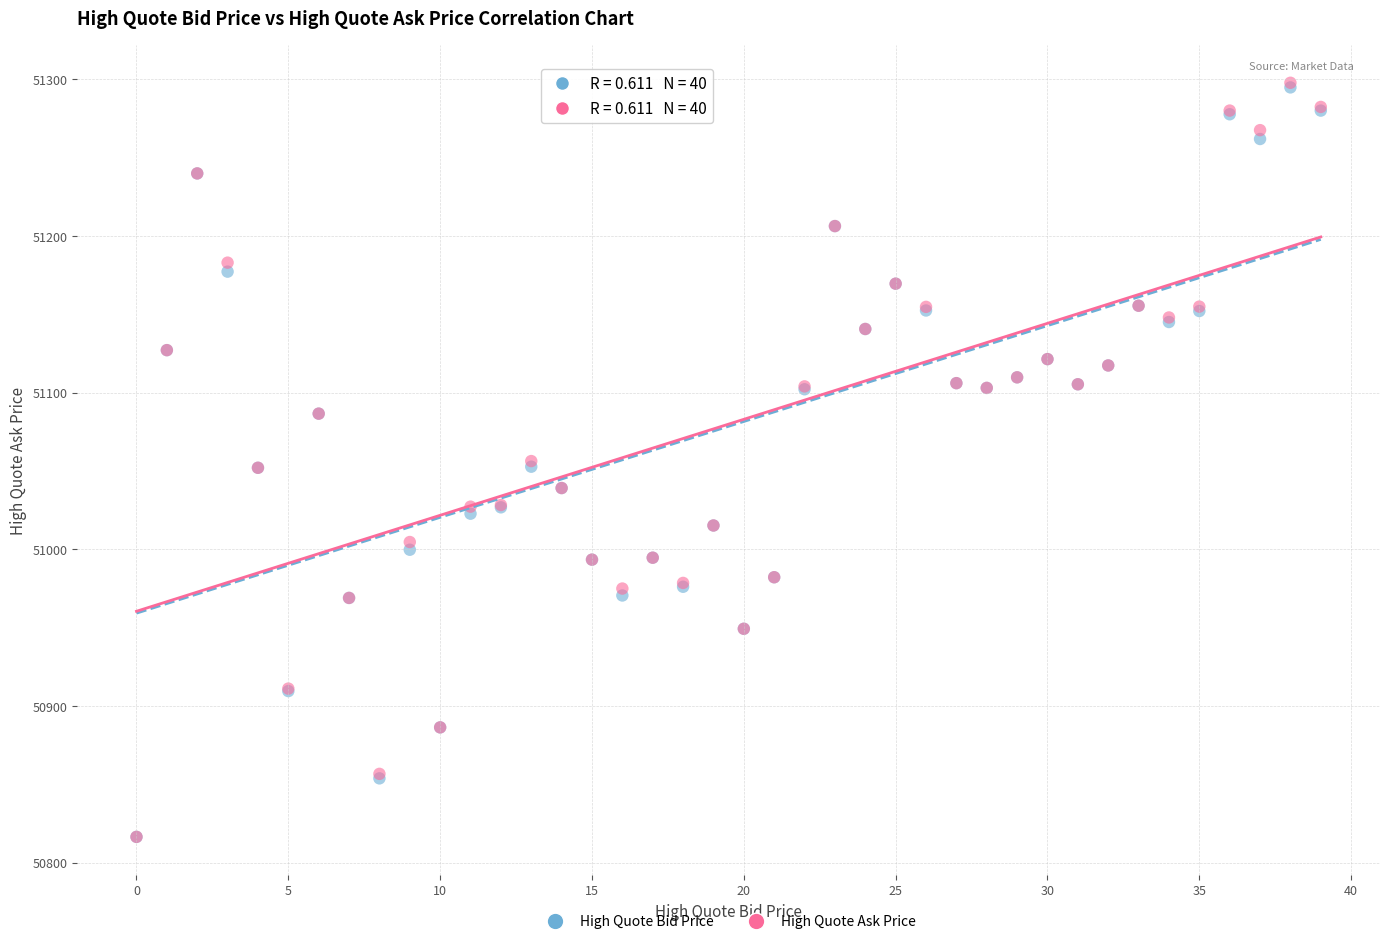

What are all the series names shown in the legend?

High Quote Bid Price, High Quote Ask Price